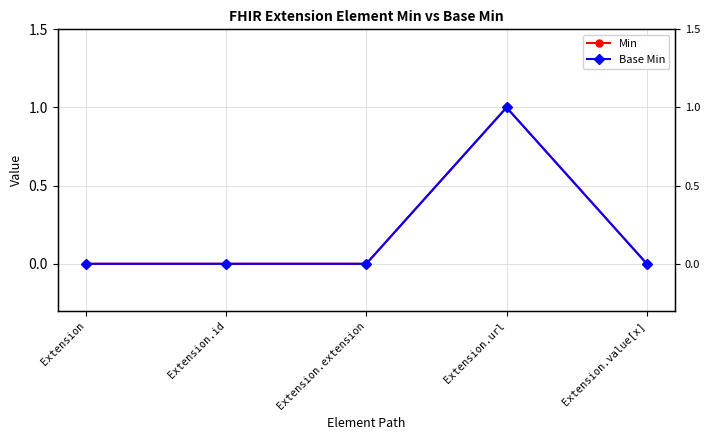

What is the greatest value displayed?

1